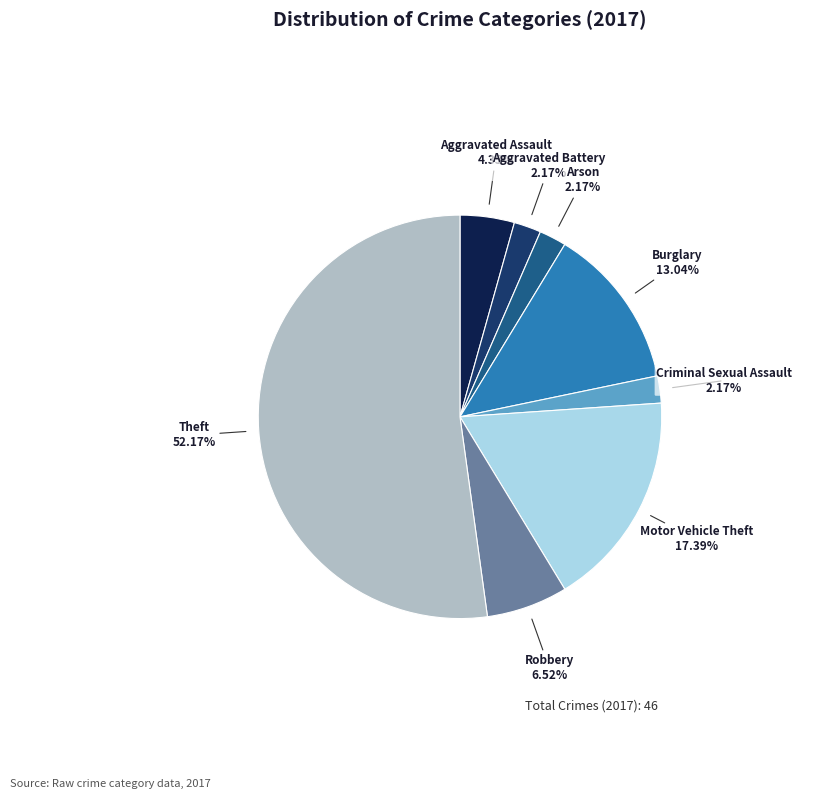

Does any single category account for the majority?

Yes